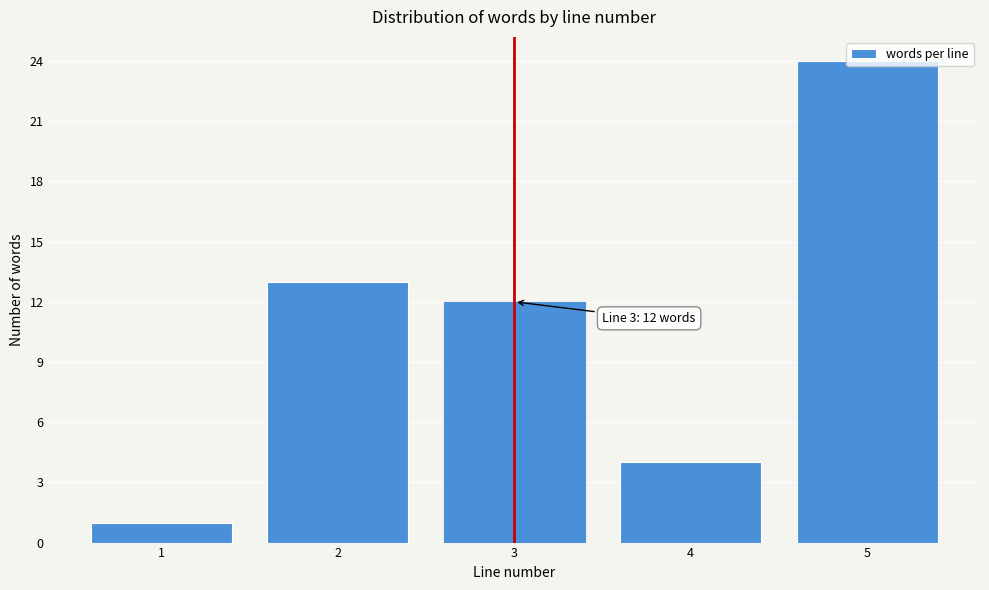

What is the maximum value shown in the chart?

24